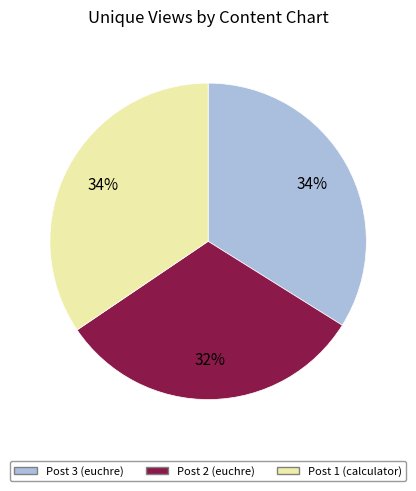

Is it true that Post 2 (euchre) is 32% of the pie?

True